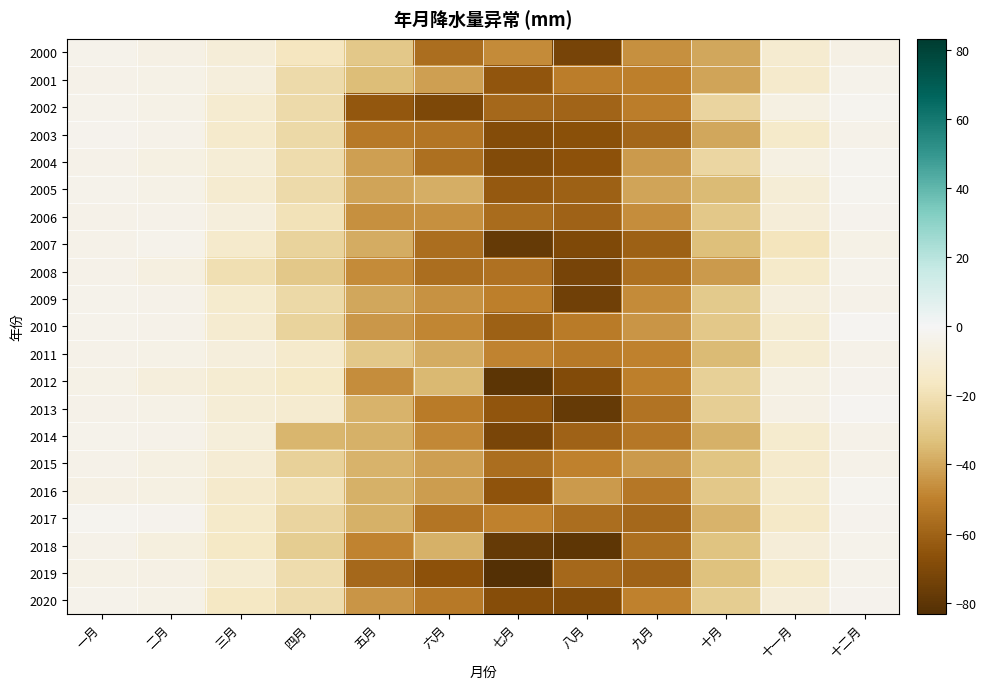

Count the number of data series in this chart.

21